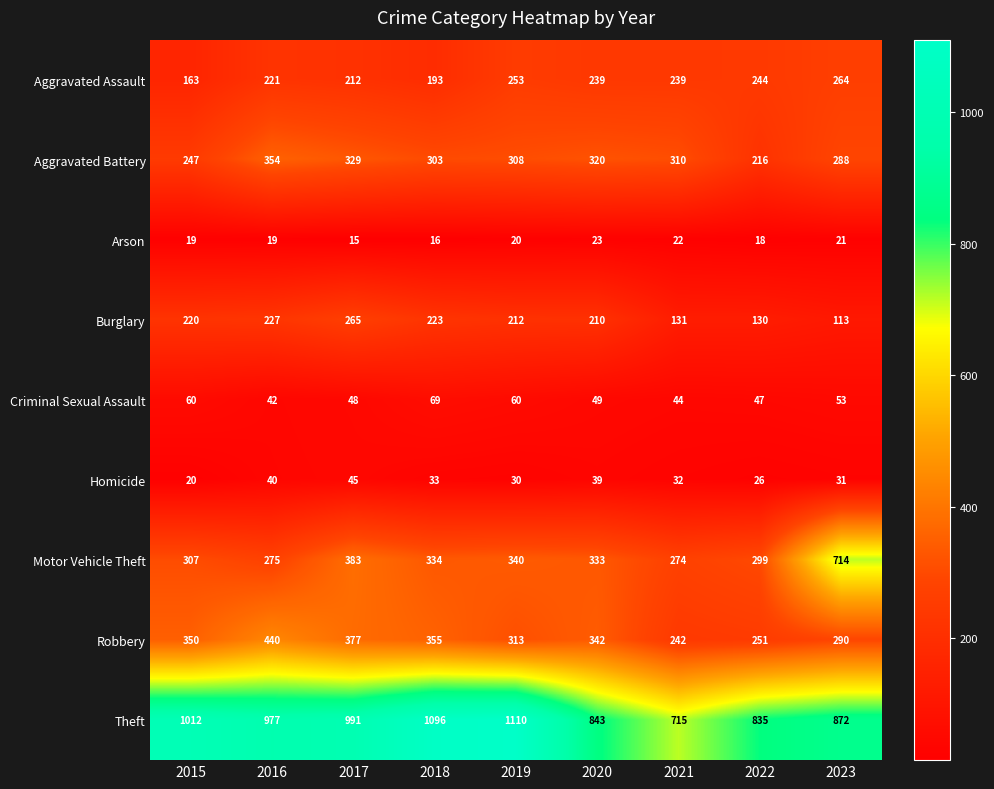

Which series has the largest total across all categories?

Theft